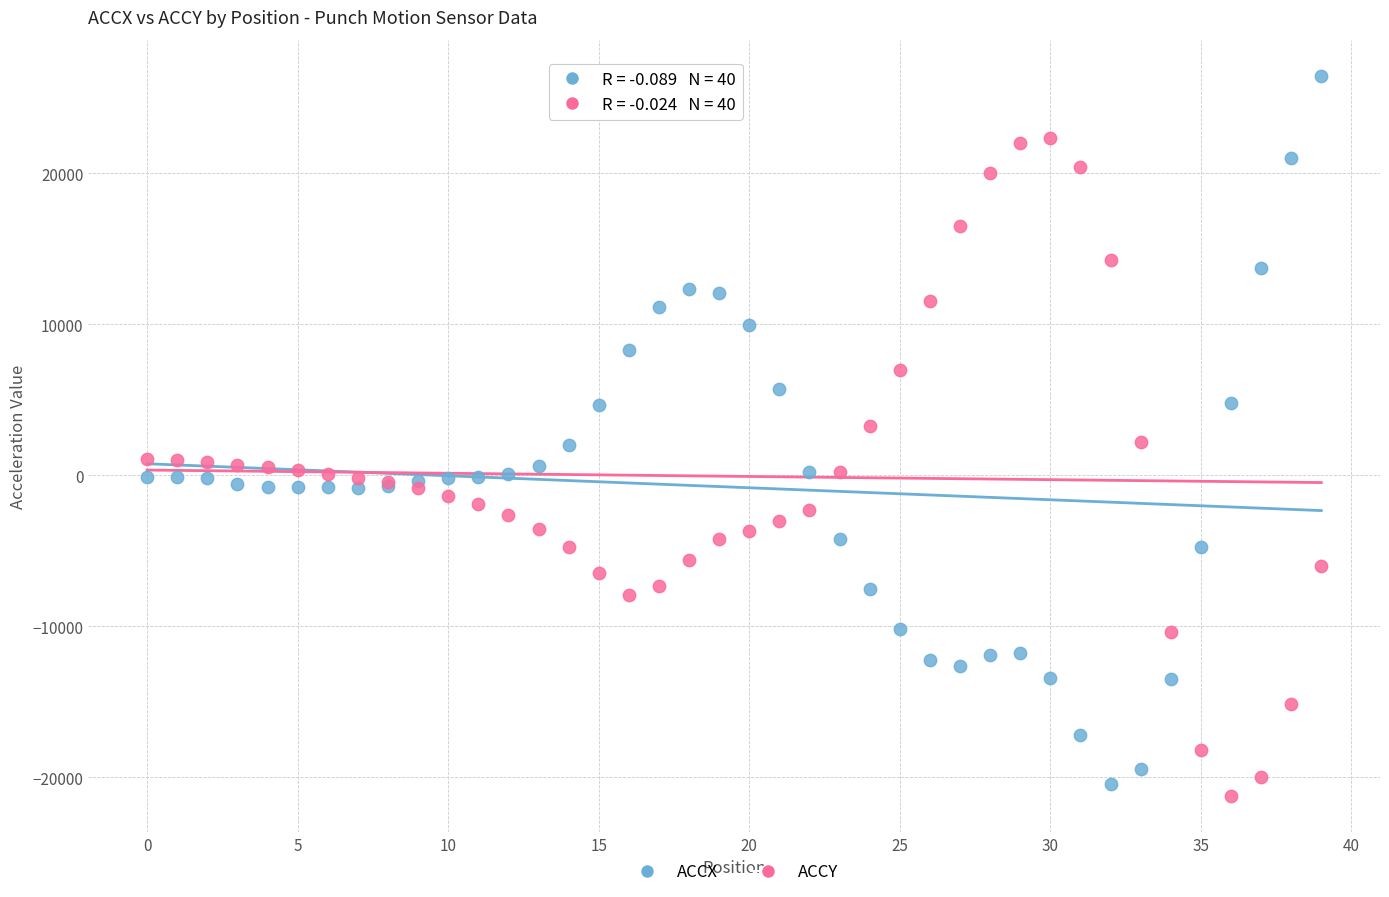

Which series reaches the maximum Y coordinate?

ACCX